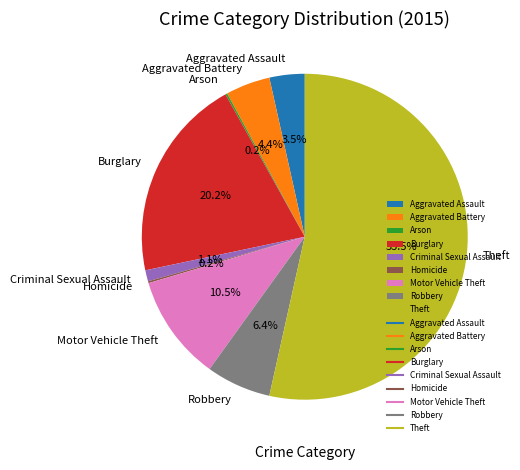

Is there any slice that represents more than half of the pie?

Yes